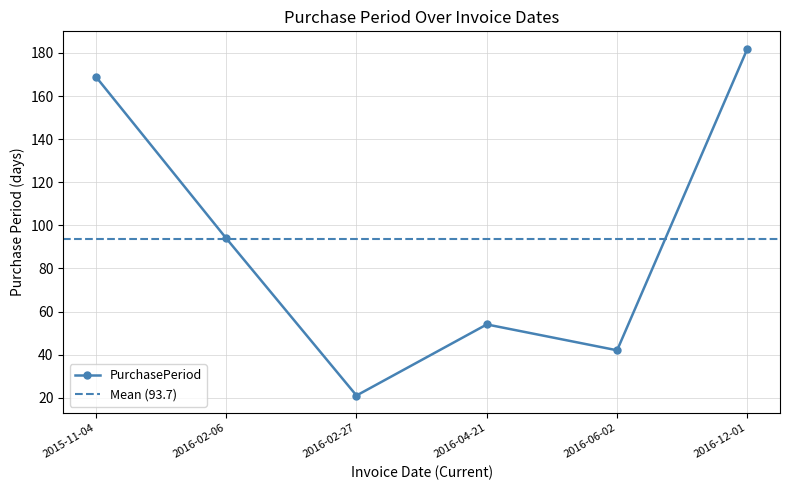

Which has a higher value, 2016-12-01 or 2016-02-06?

2016-12-01